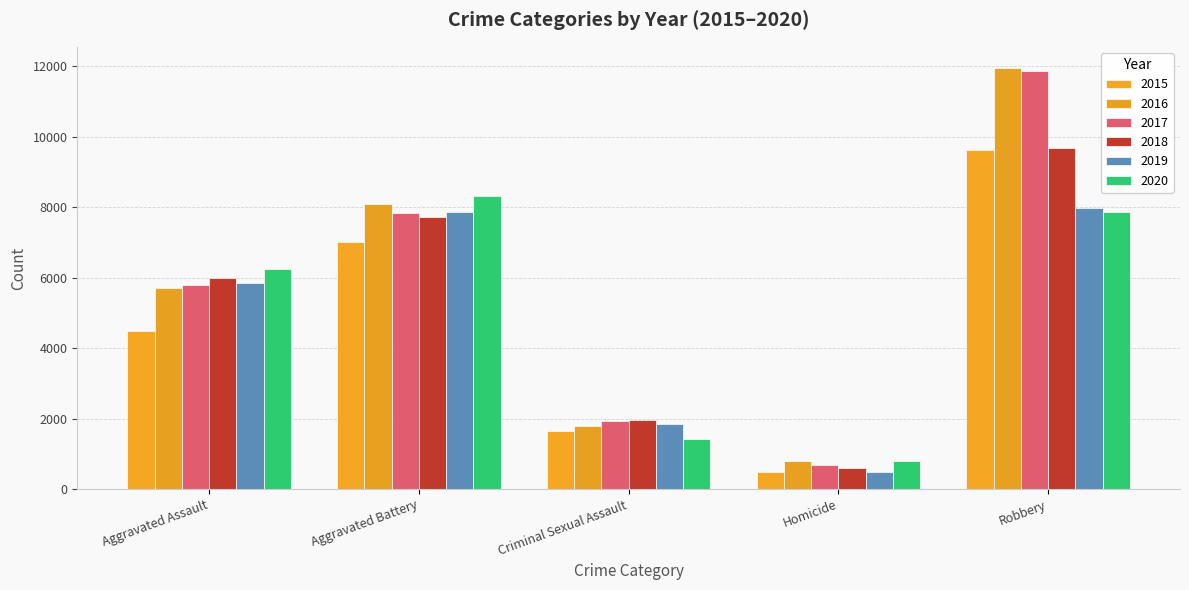

What is the label of the 1st bar from the right?

Robbery